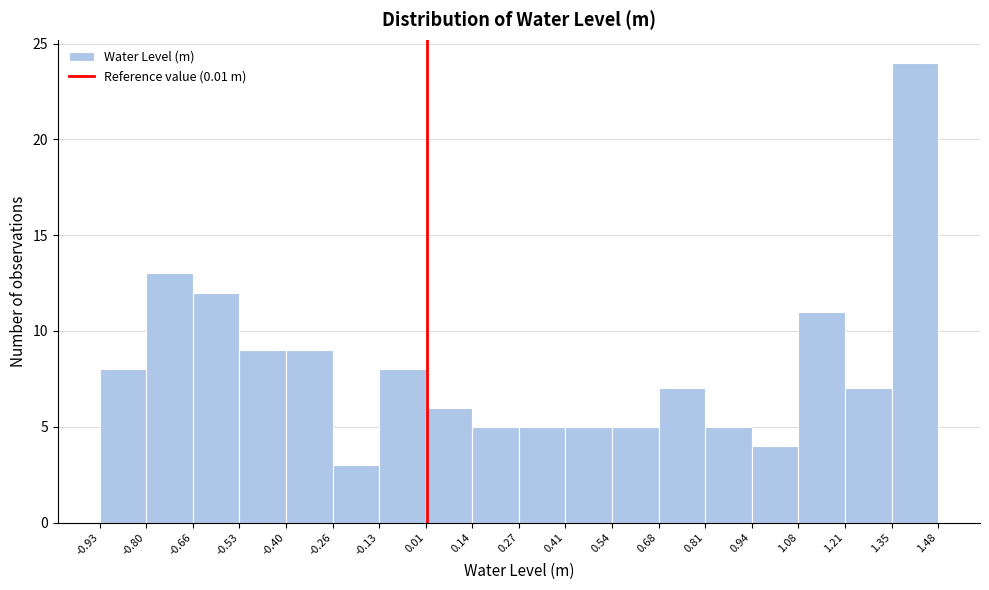

Reading left to right, transcribe this chart: for each bar, give the range it covers on the x-axis and its height. The values are not printed on the chart, so give them approximately, as read against the axis.

-0.93 to -0.80: 8
-0.80 to -0.66: 13
-0.66 to -0.53: 12
-0.53 to -0.40: 9
-0.40 to -0.26: 9
-0.26 to -0.13: 3
-0.13 to 0.01: 8
0.01 to 0.14: 6
0.14 to 0.27: 5
0.27 to 0.41: 5
0.41 to 0.54: 5
0.54 to 0.68: 5
0.68 to 0.81: 7
0.81 to 0.94: 5
0.94 to 1.08: 4
1.08 to 1.21: 11
1.21 to 1.35: 7
1.35 to 1.48: 24